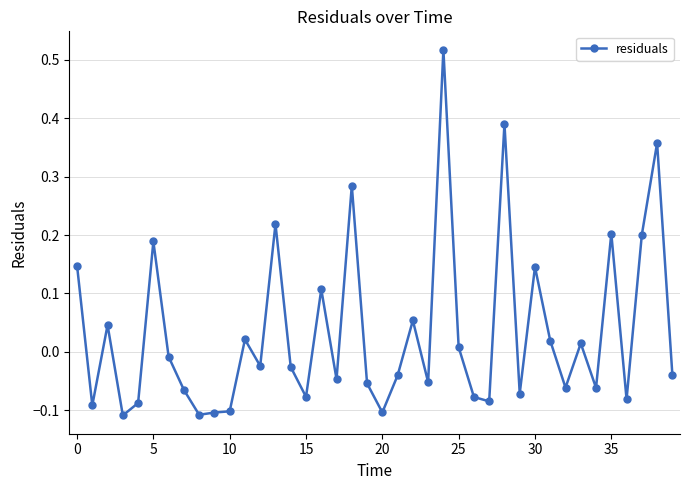

What is the difference between the maximum and minimum values?

0.6